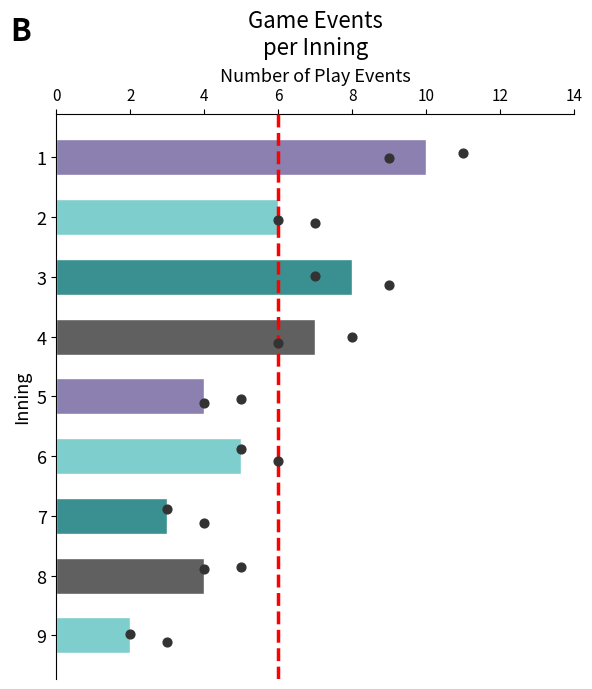

Approximately how many times larger is the value at 5 compared to 6?

0.8